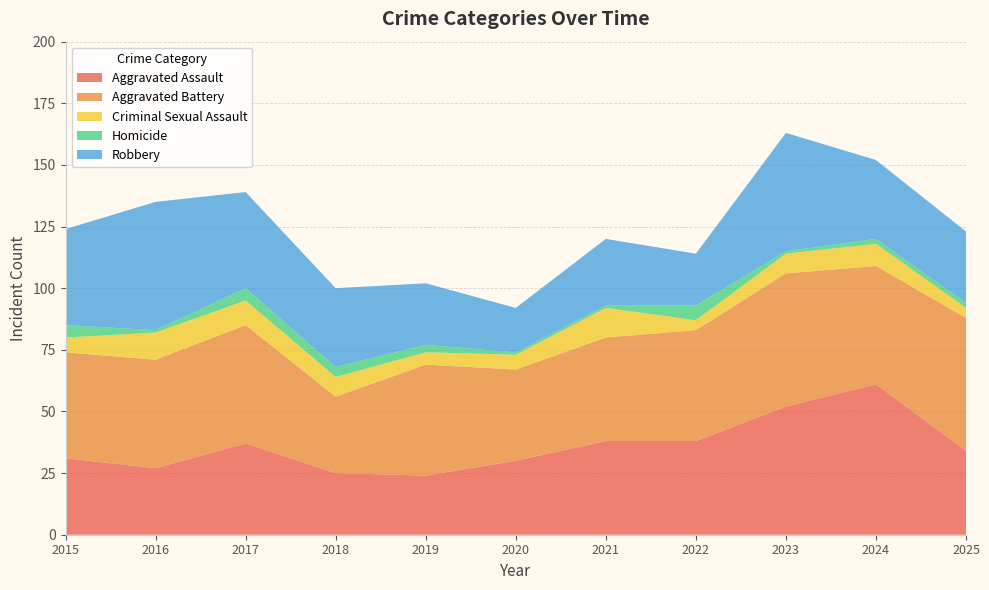

Reading left to right, extract all data points from this chart.

Aggravated Assault: 31	27	37	25	24	30	38	38	52	61	34
Aggravated Battery: 43	44	48	31	45	37	42	45	54	48	54
Criminal Sexual Assault: 6	11	10	8	5	6	12	4	8	9	4
Homicide: 5	1	5	4	3	1	1	6	1	2	2
Robbery: 39	52	39	32	25	18	27	21	48	32	29